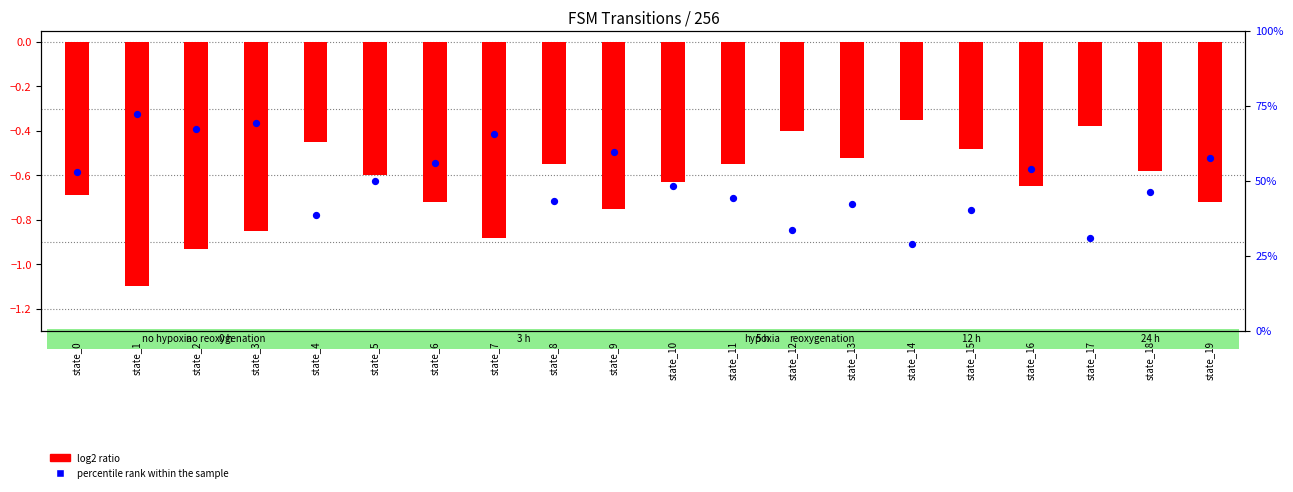

What are all the series names shown in the legend?

log2 ratio, percentile rank within the sample